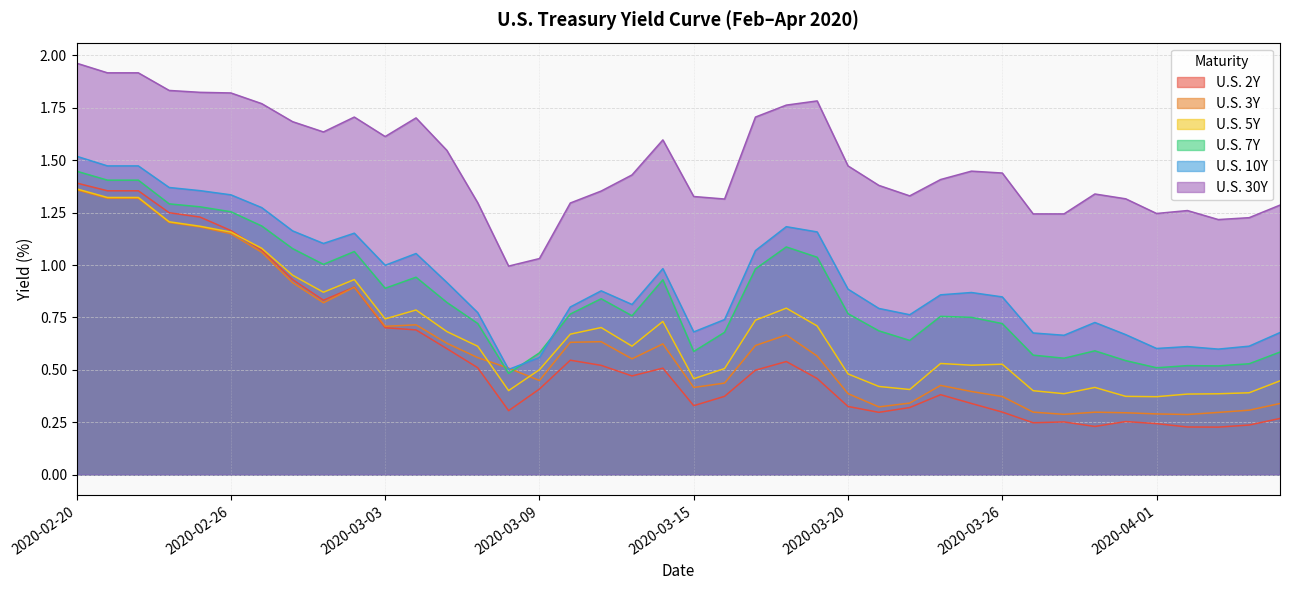

What is the label of the 6th point from the right?

2020-03-31